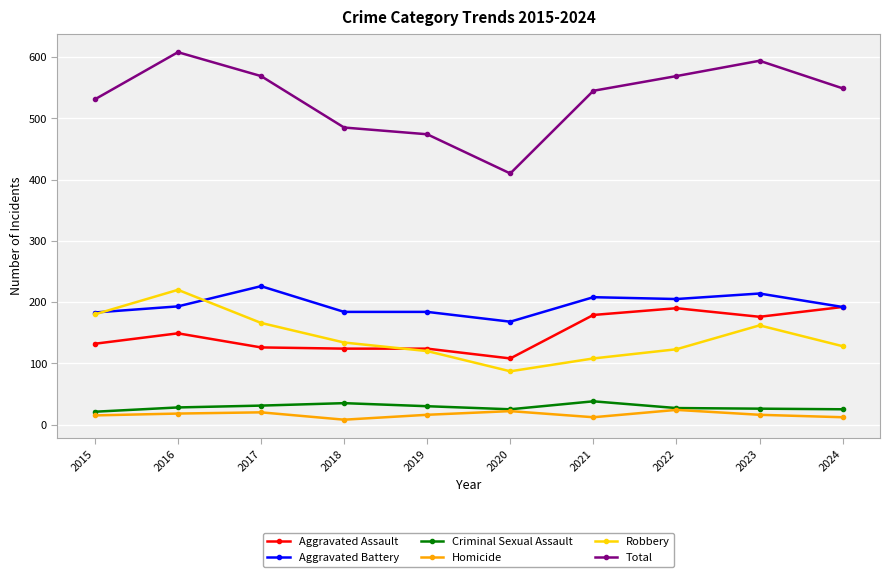

What is the value of the Robbery point at the 5th from the left?

120